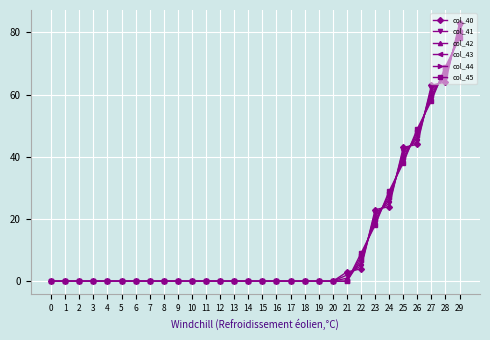

Which series has the largest range (max minus min)?

col_40